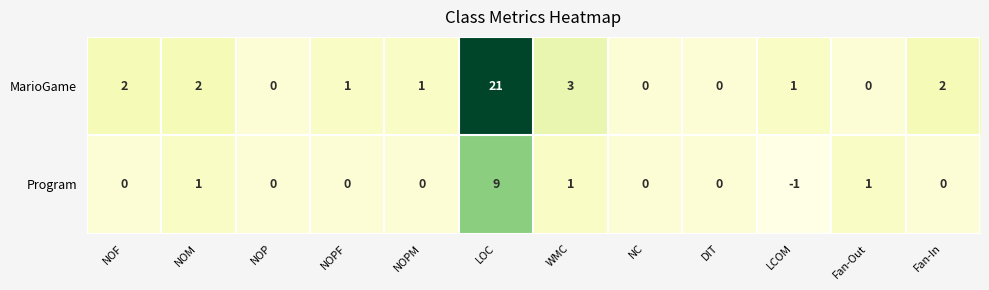

The MarioGame series shows 0 at DIT. True or false?

True